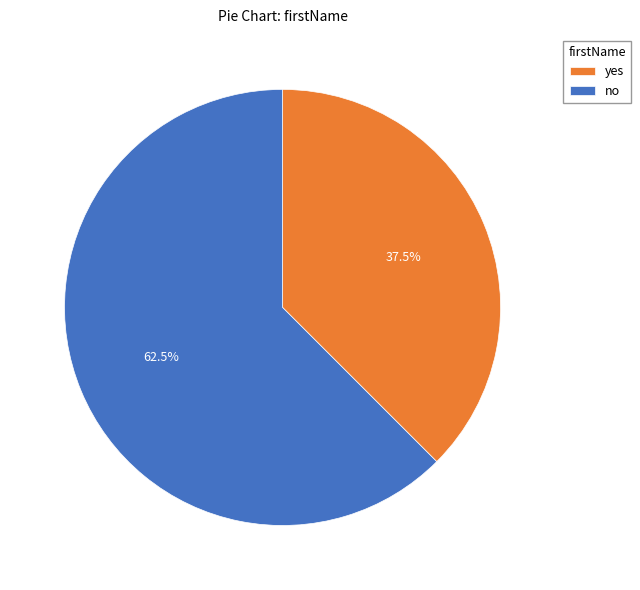

Is no the majority of the pie?

Yes